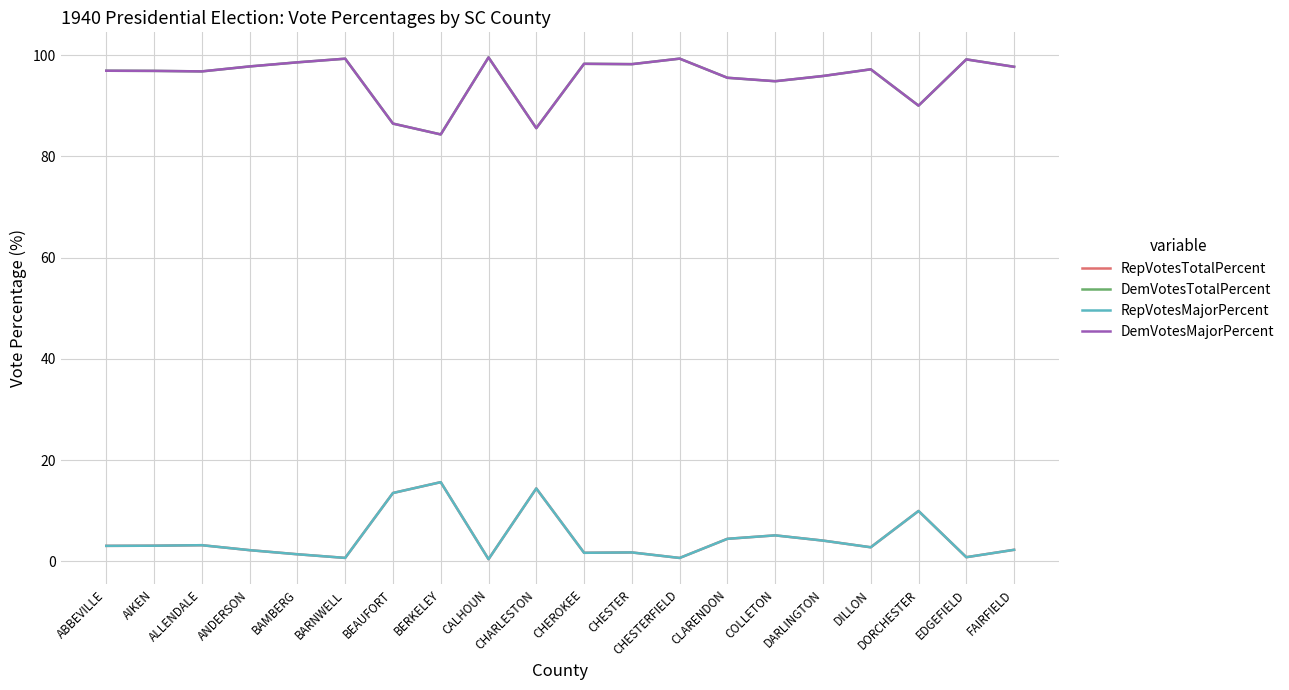

True or false: DemVotesTotalPercent and DemVotesMajorPercent intersect in this chart.

False